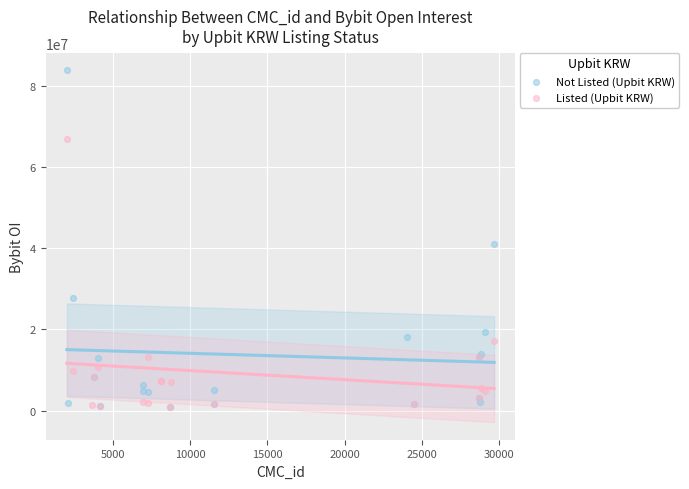

Which series has the widest spread of Y values?

Not Listed (Upbit KRW)